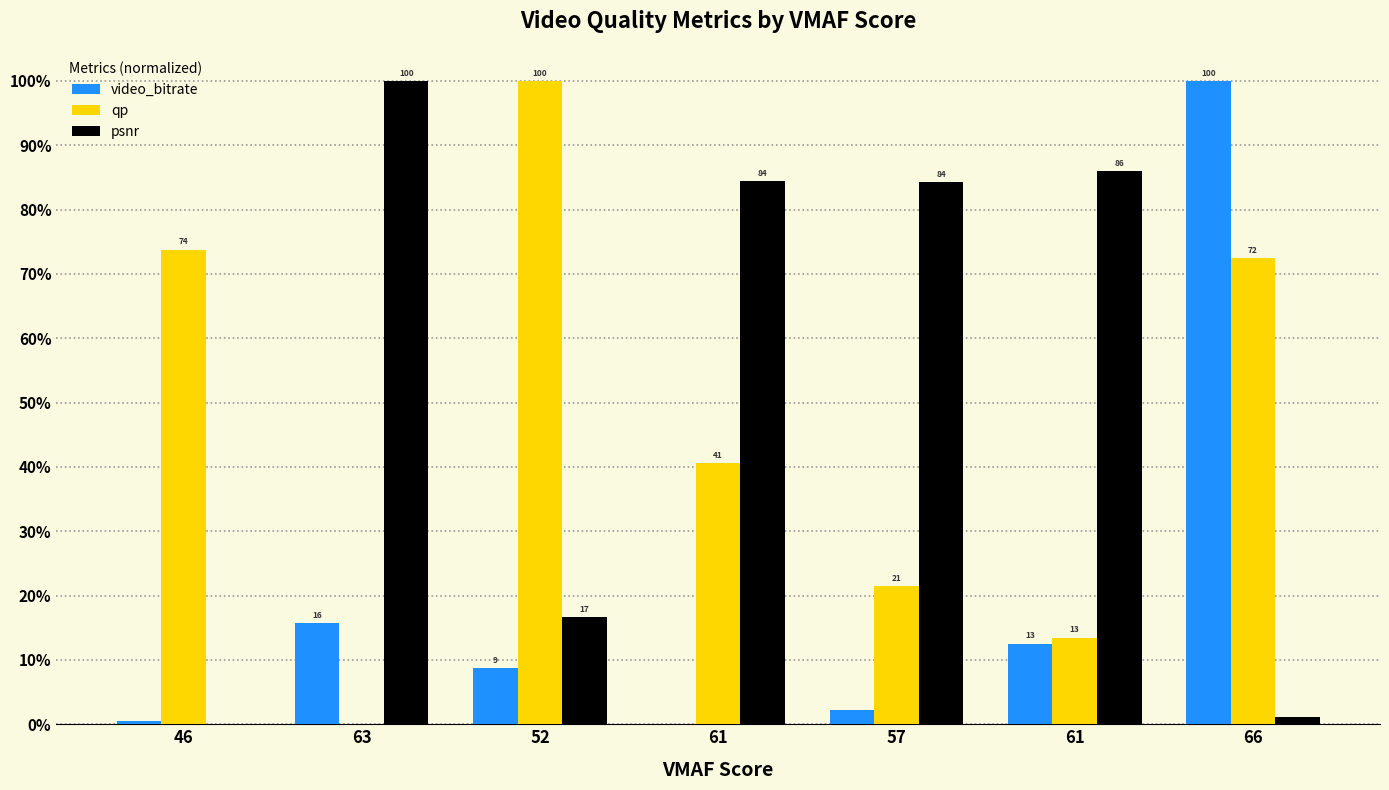

True or false: video_bitrate has a value of 0.5 at 46.

True